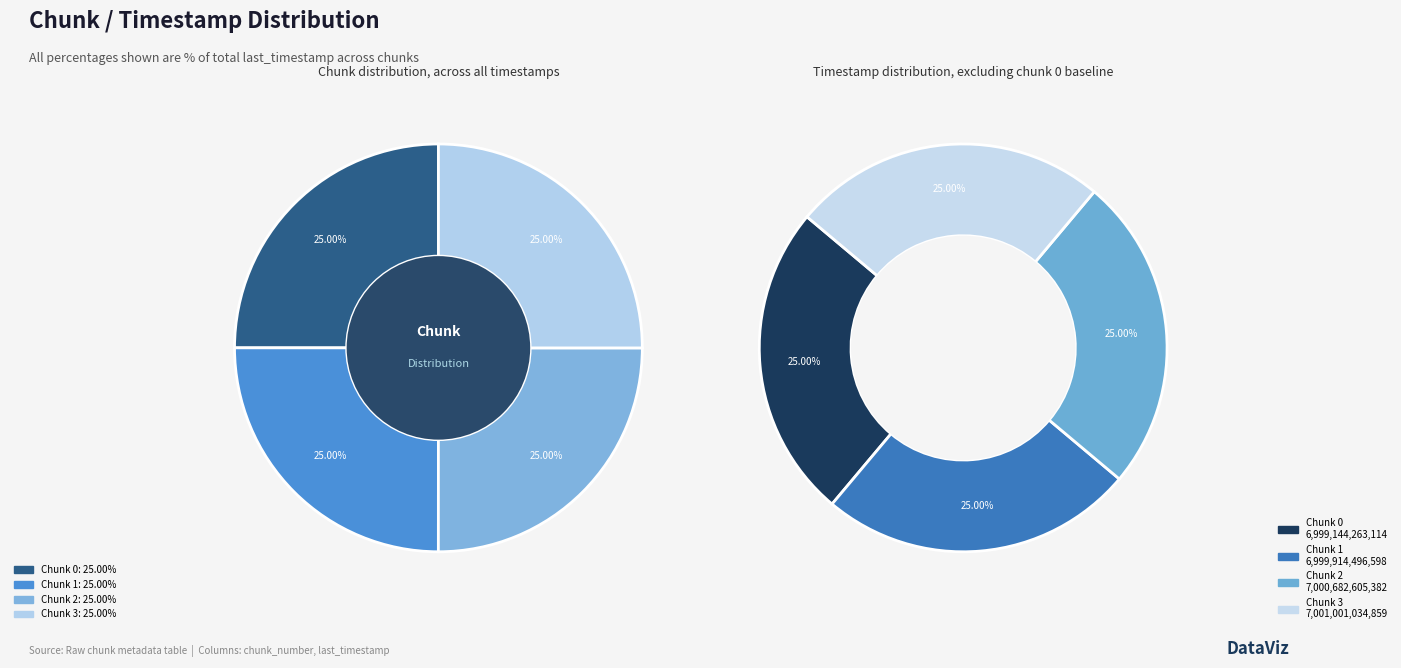

What percentage is the Chunk 0 slice, to the nearest percent?

25%